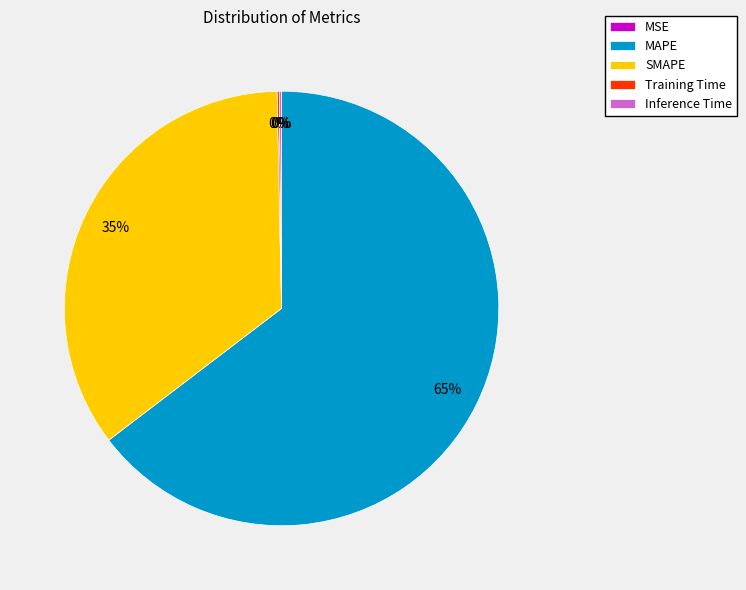

To the nearest percent, what is the difference between the largest and smallest slice percentages?

65%